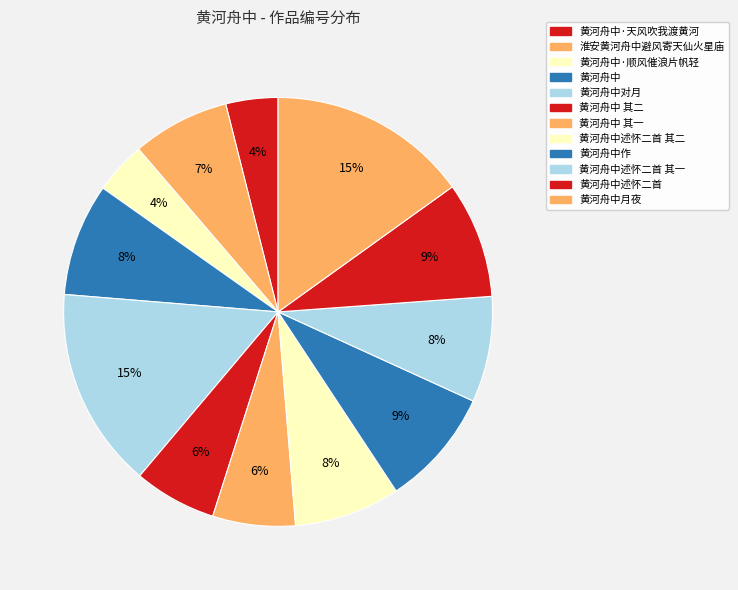

To the nearest percent, what is the difference between the largest and smallest slice percentages?

11%